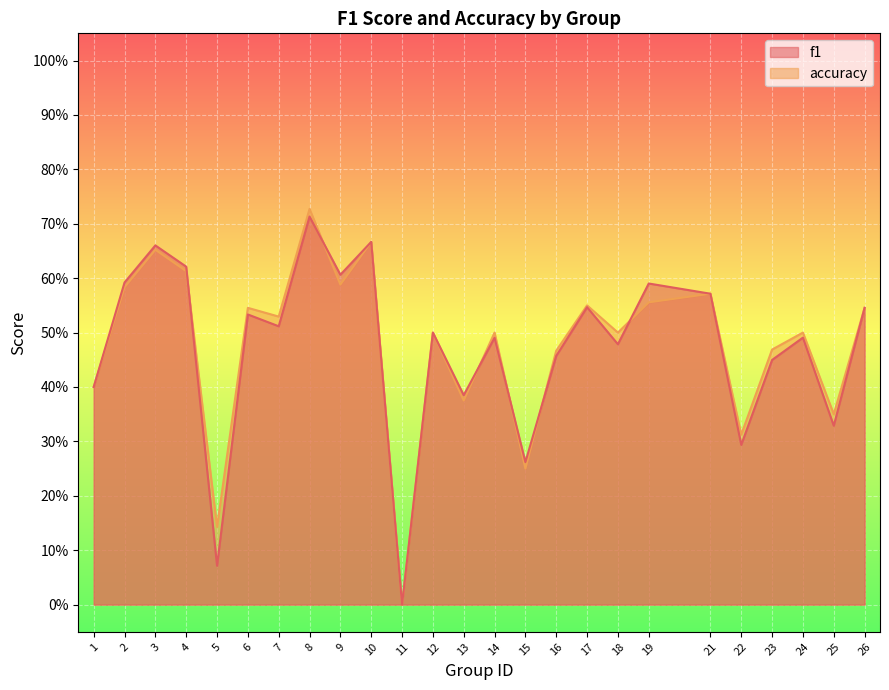

True or false: f1 has more than 1 points higher than both neighbors.

True